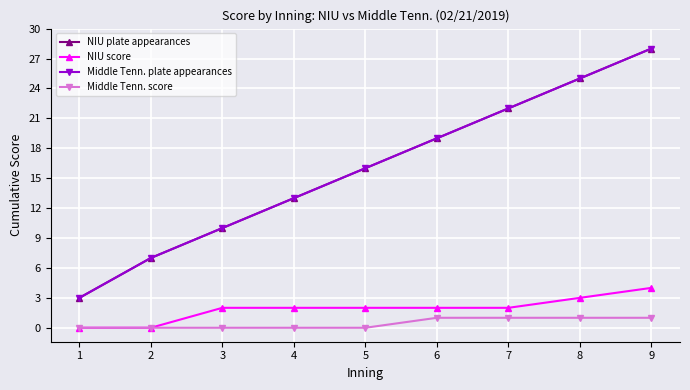

True or false: Middle Tenn. plate appearances and Middle Tenn. score cross at least once.

False